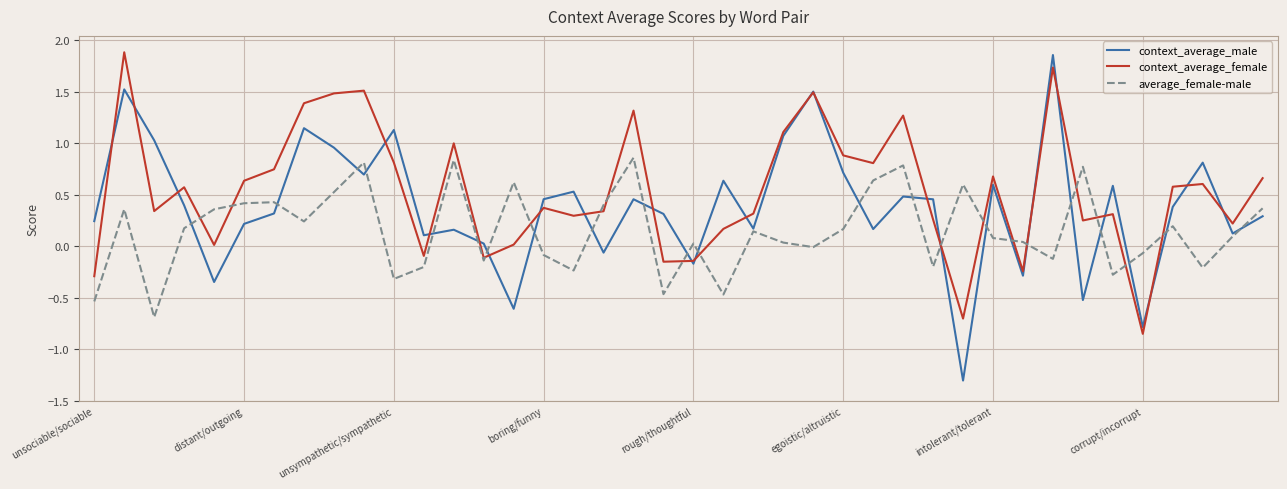

List the series in order of their overall mean, lowest first.

average_female-male, context_average_male, context_average_female